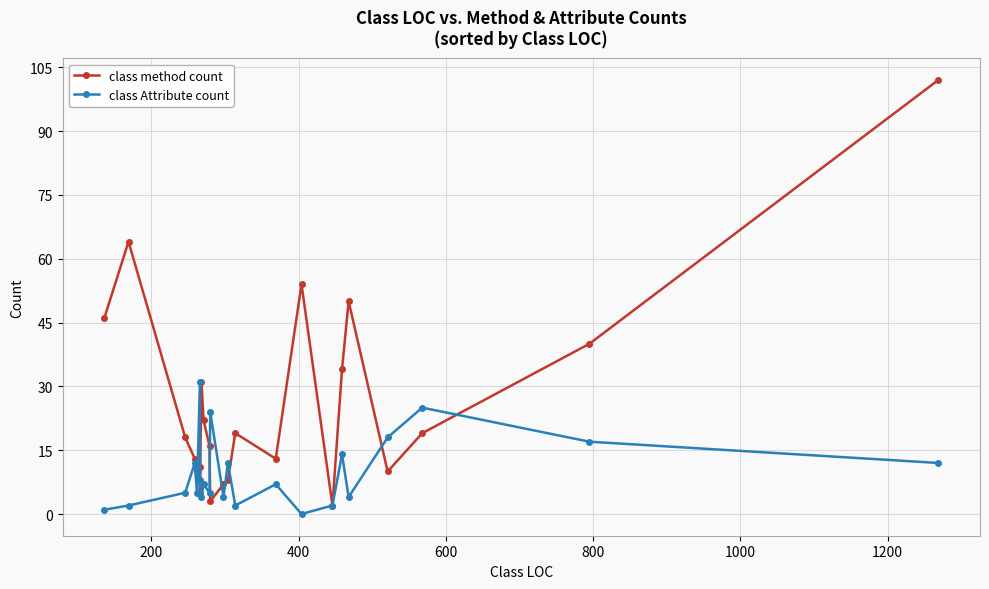

Reading left to right, list all the values displayed in this chart.

class method count: 46	64	18	13	10	11	5	31	22	16	3	7	8	19	13	54	2	34	50	10	19	40	102
class Attribute count: 1	2	5	12	5	31	8	4	7	5	24	4	12	2	7	0	2	14	4	18	25	17	12